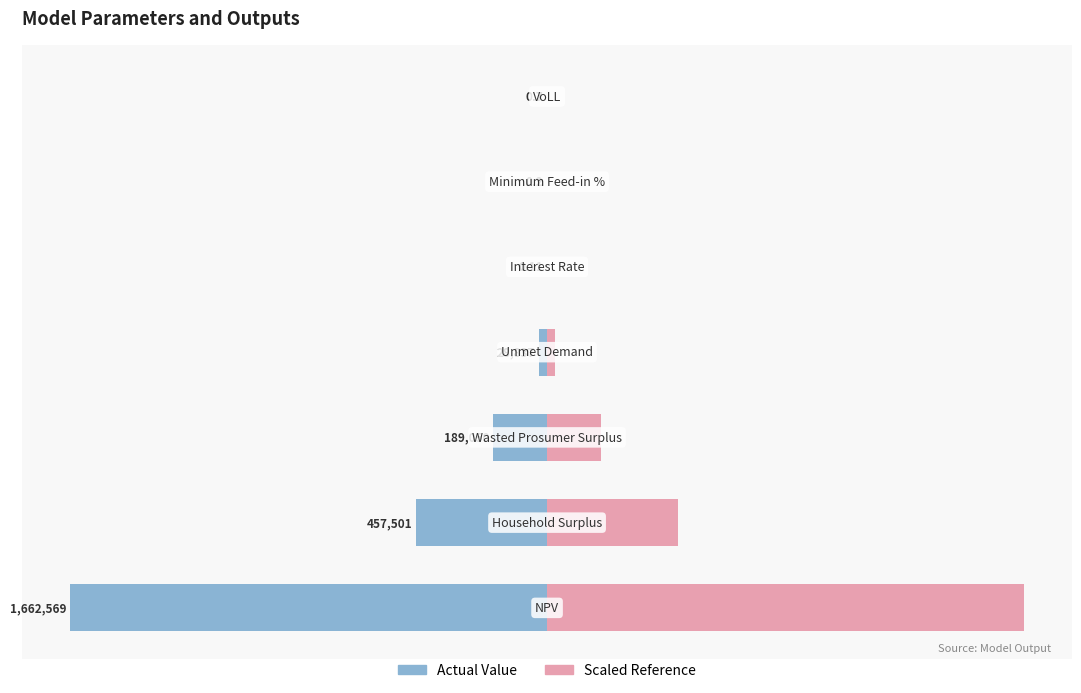

Between 0 and 5, which is larger?

5